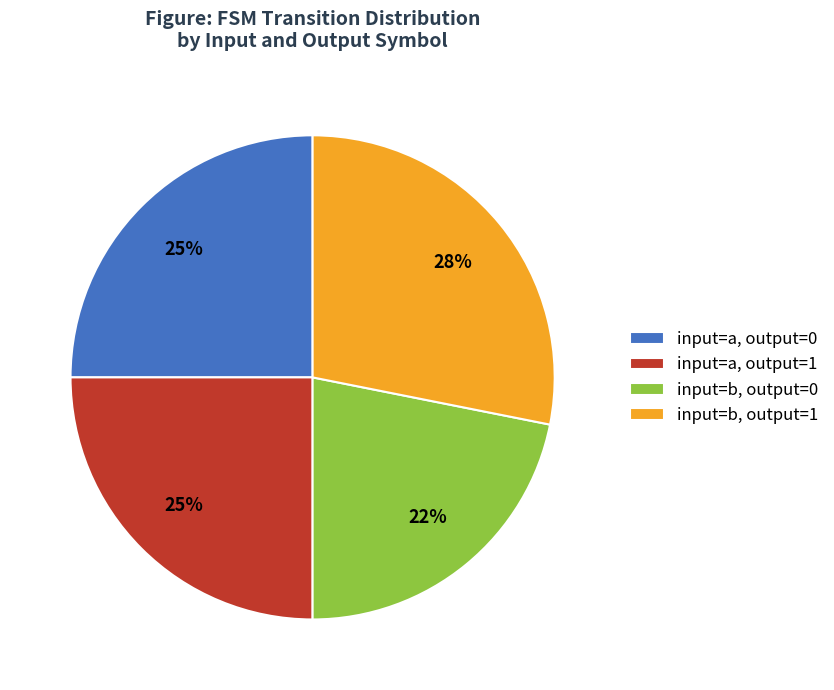

Is the sum of input=b, output=1 and input=a, output=0 greater than half?

Yes